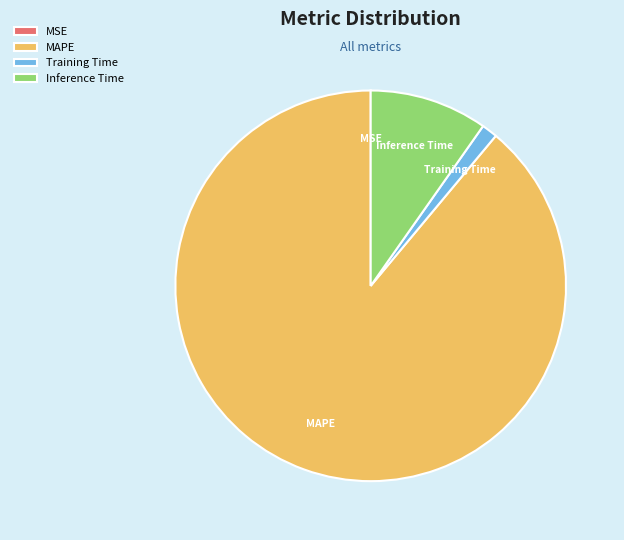

Which category accounts for the majority?

MAPE